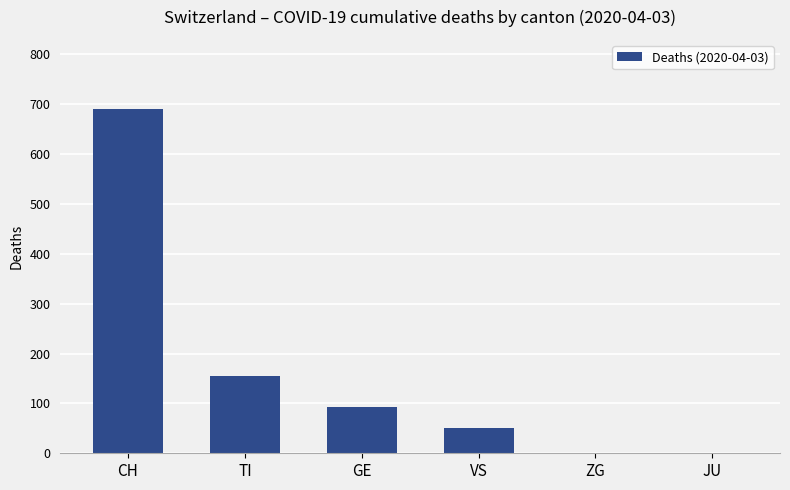

Is it true that the value at VS is 26?

False